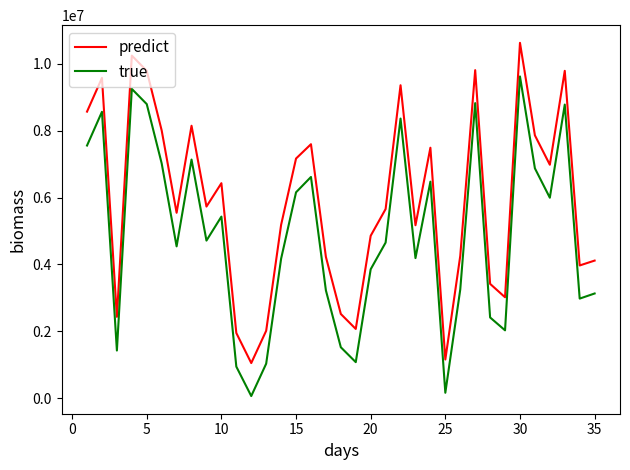

What is the lowest value of the predict series?

1047127